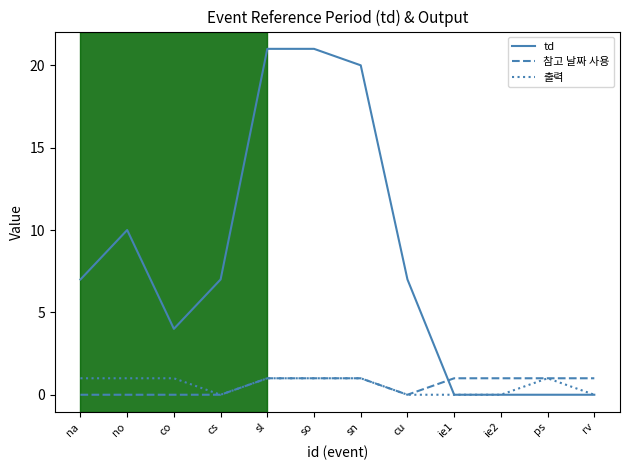

Which series ends up on top after the final intersection of 참고 날짜 사용 and td?

참고 날짜 사용